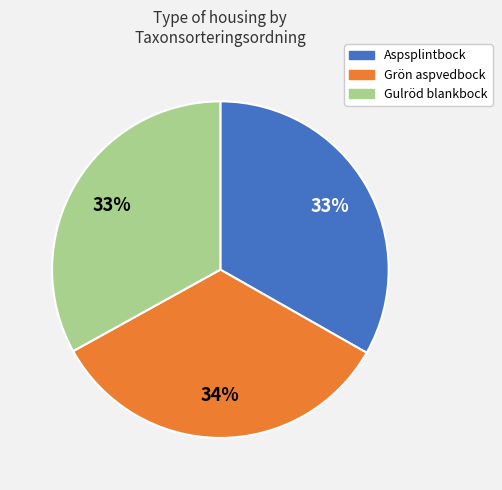

The Aspsplintbock slice represents 25% of the pie. True or false?

False